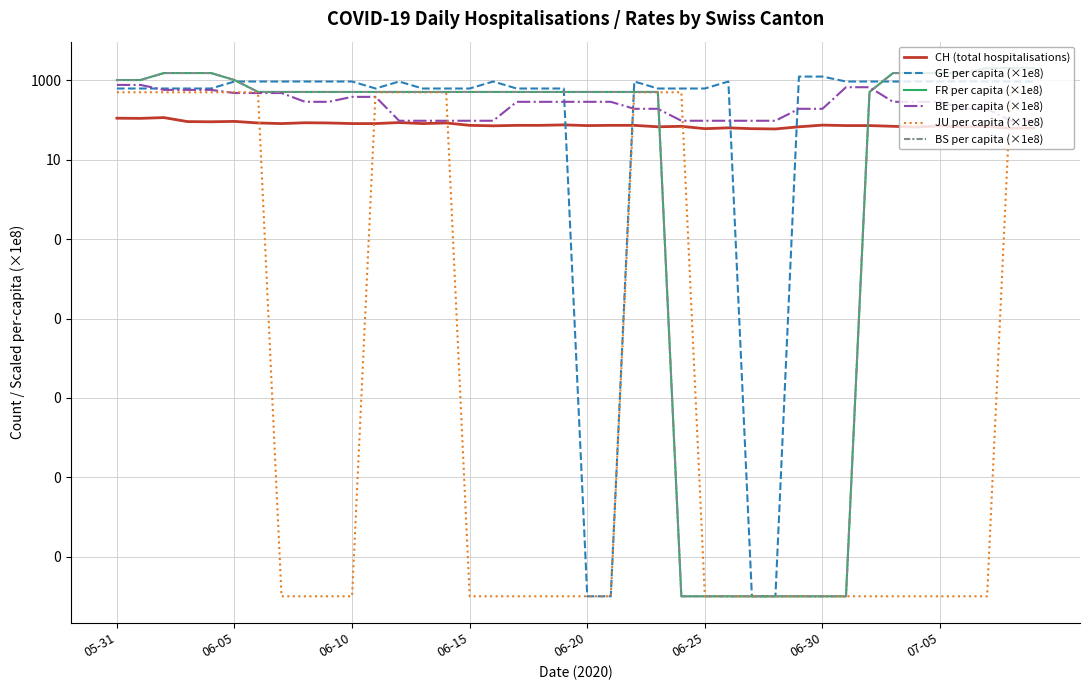

At 14, list the series in order from largest to smallest.

GE per capita (×1e8), FR per capita (×1e8), BS per capita (×1e8), JU per capita (×1e8), BE per capita (×1e8), CH (total hospitalisations)